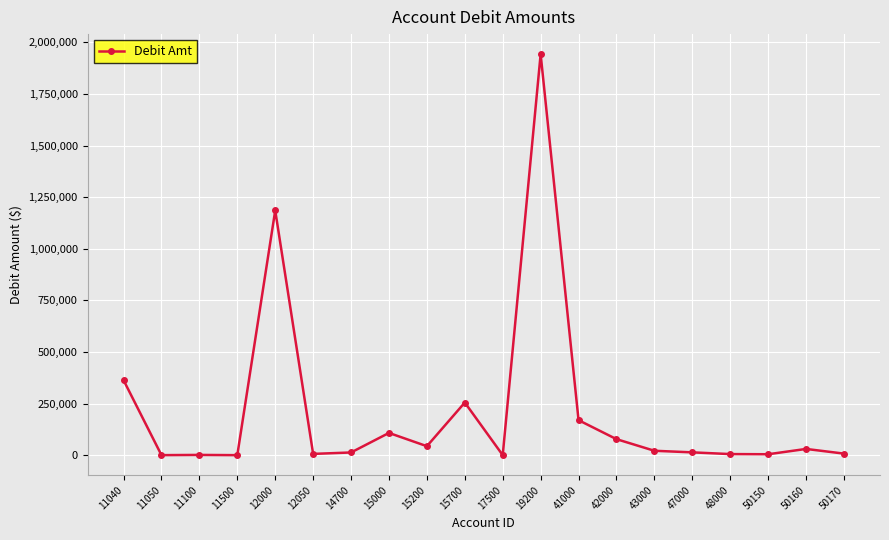

At which label is the value closest to 971403?

12000